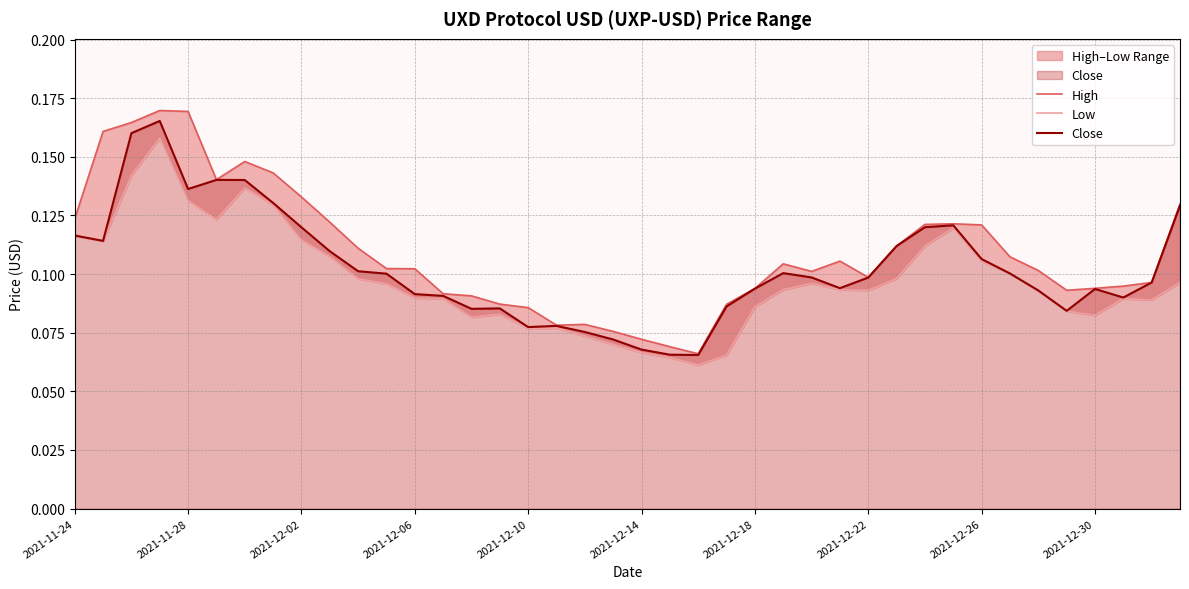

True or false: Close and Low cross at least once.

False